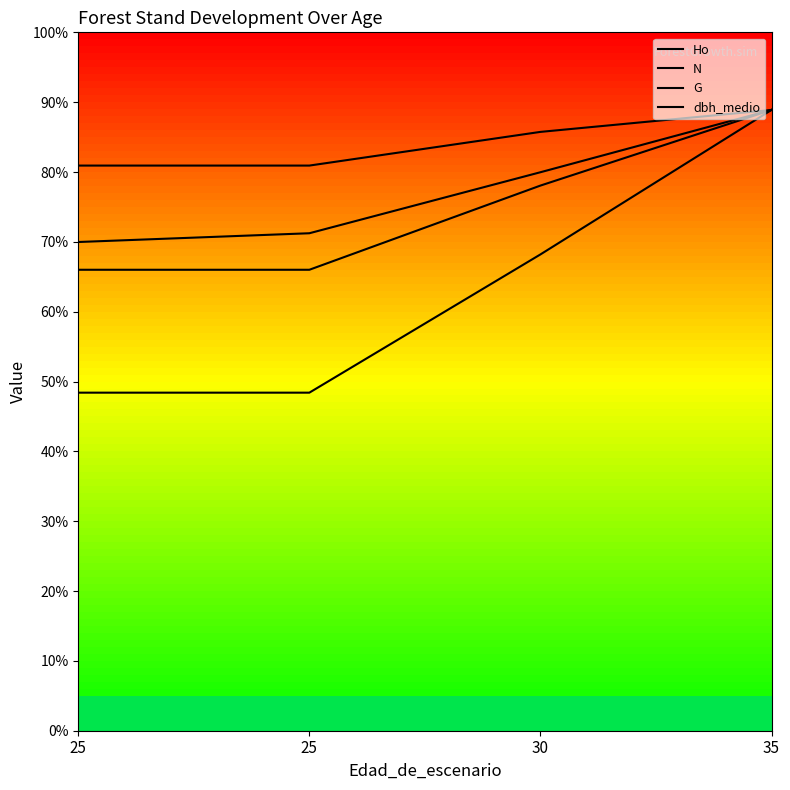

What is the average value of the G series?

28.6